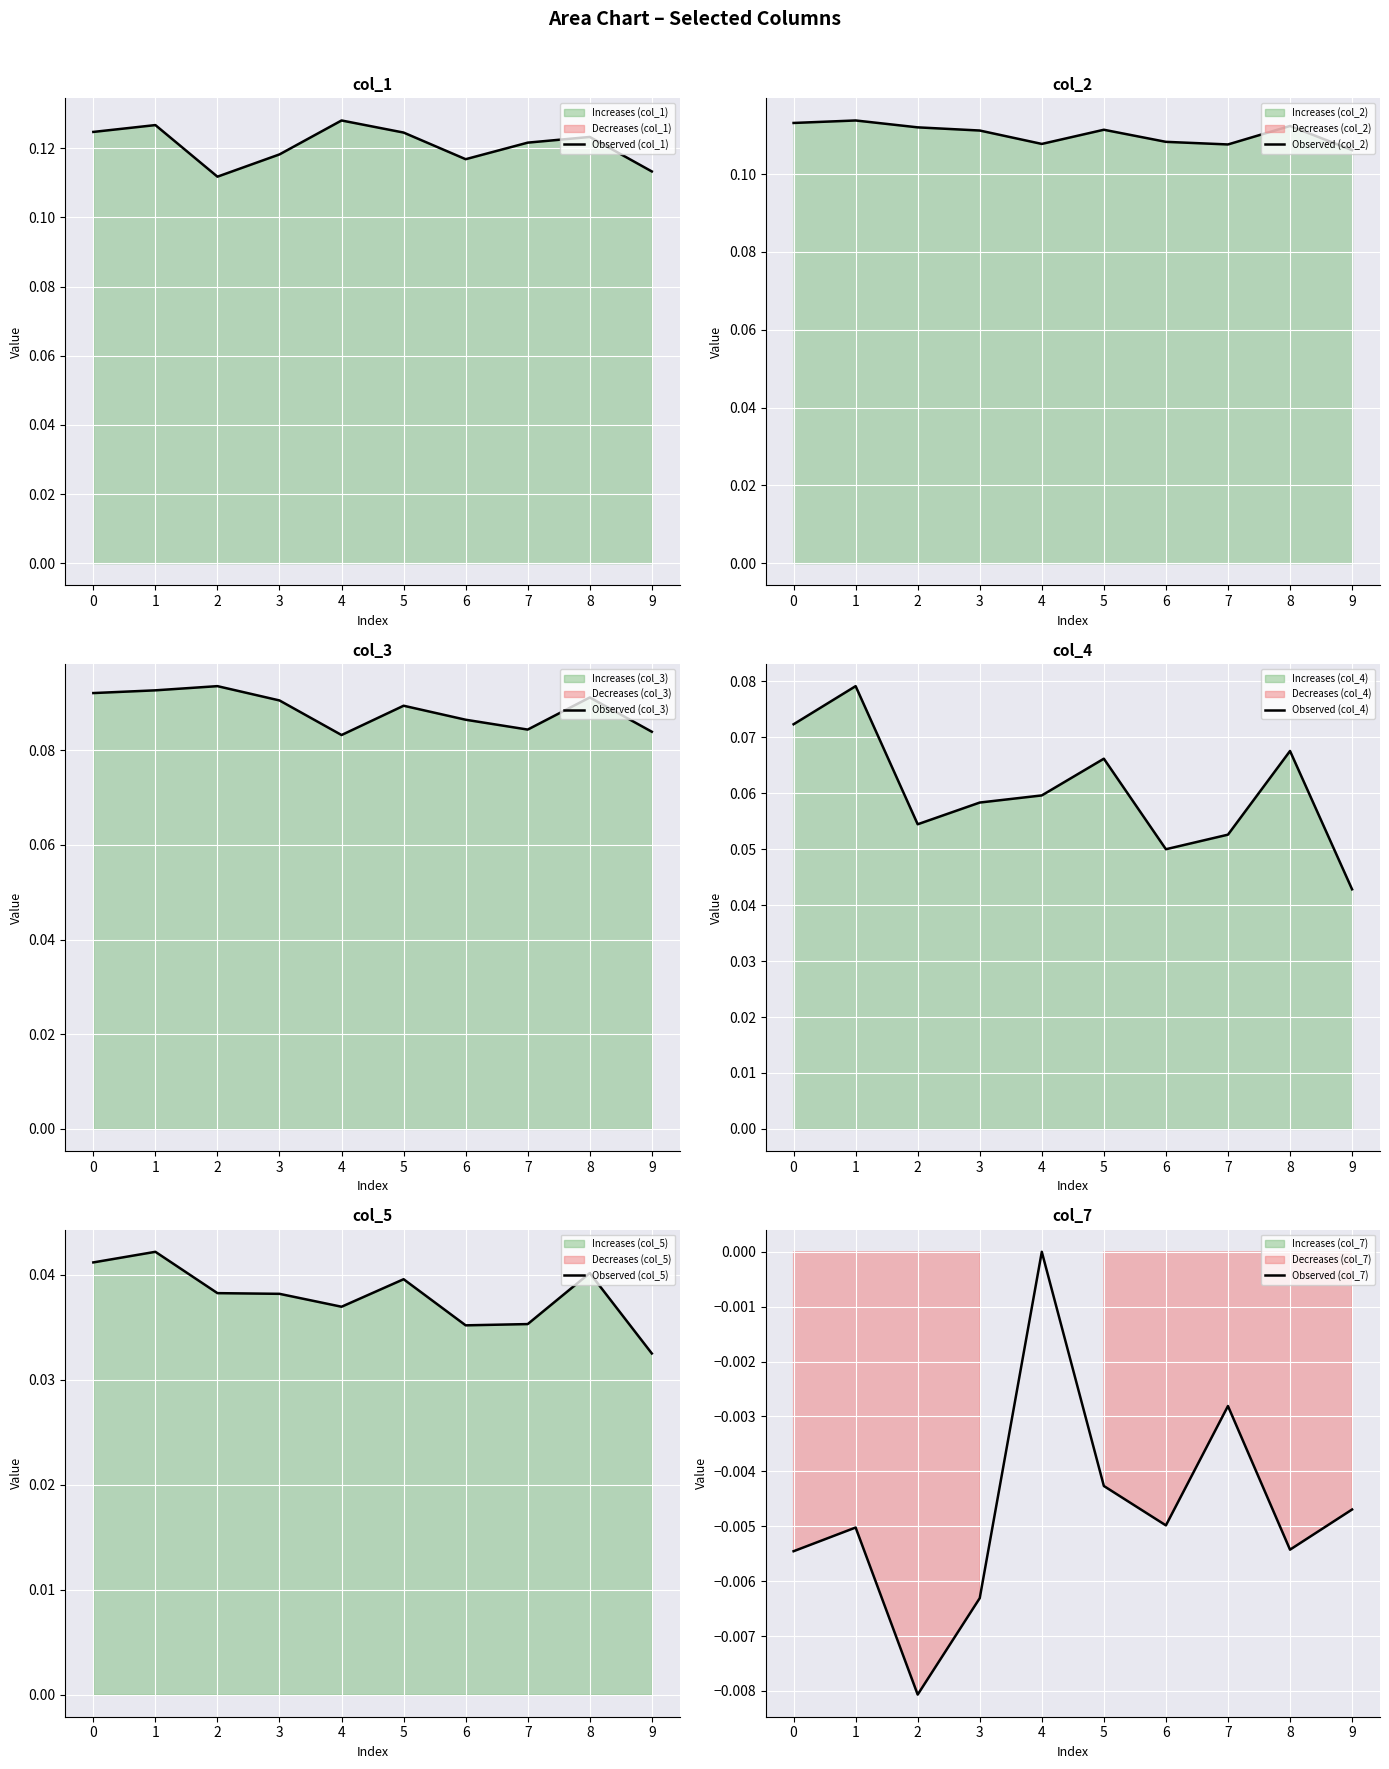

What value does the Observed (col_1) series have at 5?

0.1